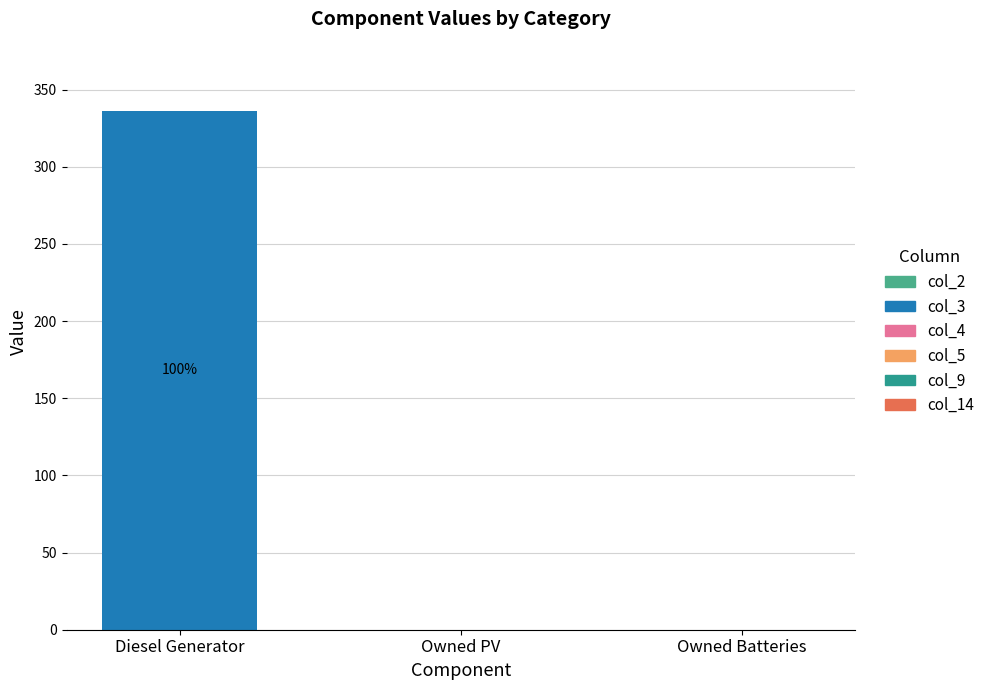

What is the label of the 1st bar from the right?

Owned Batteries